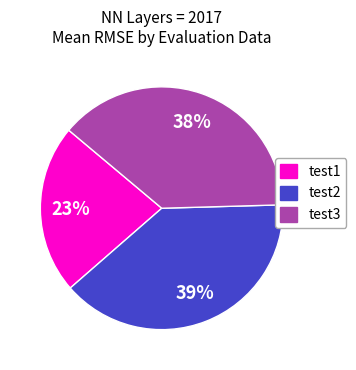

To the nearest percent, what is the average slice percentage?

33%